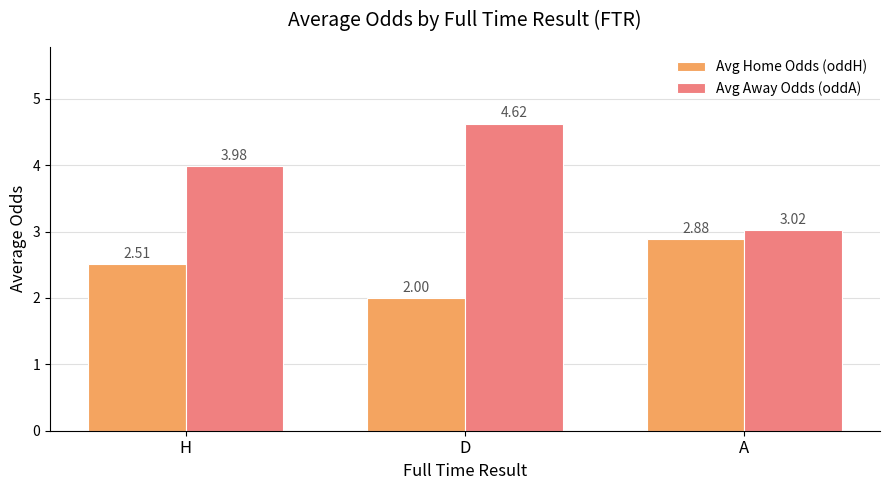

At which label does Avg Home Odds (oddH) reach its minimum?

D